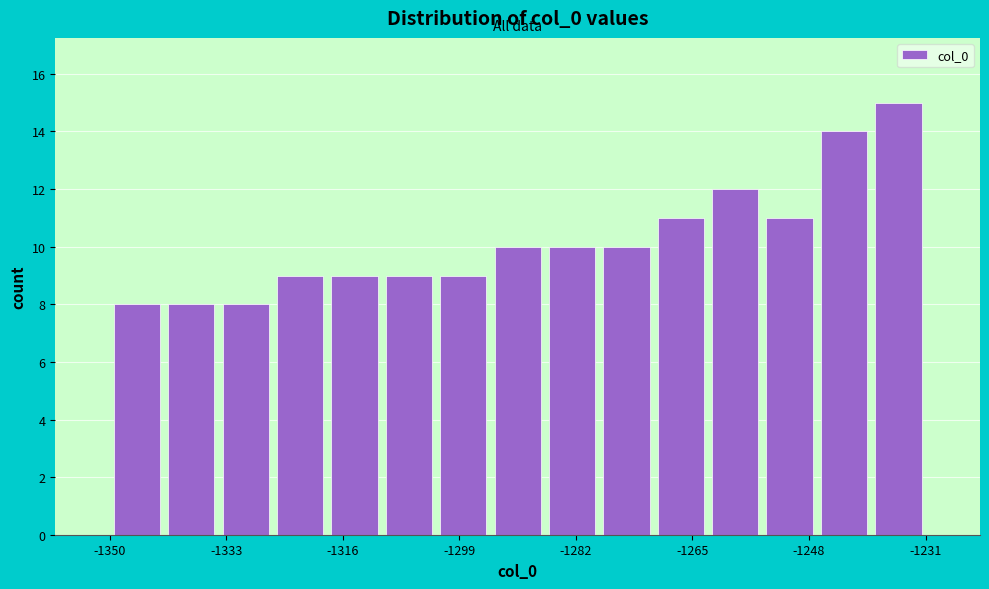

Around what value on the x-axis is the tallest bar? Give the approximate position of its centre, as read against the axis.

-1236